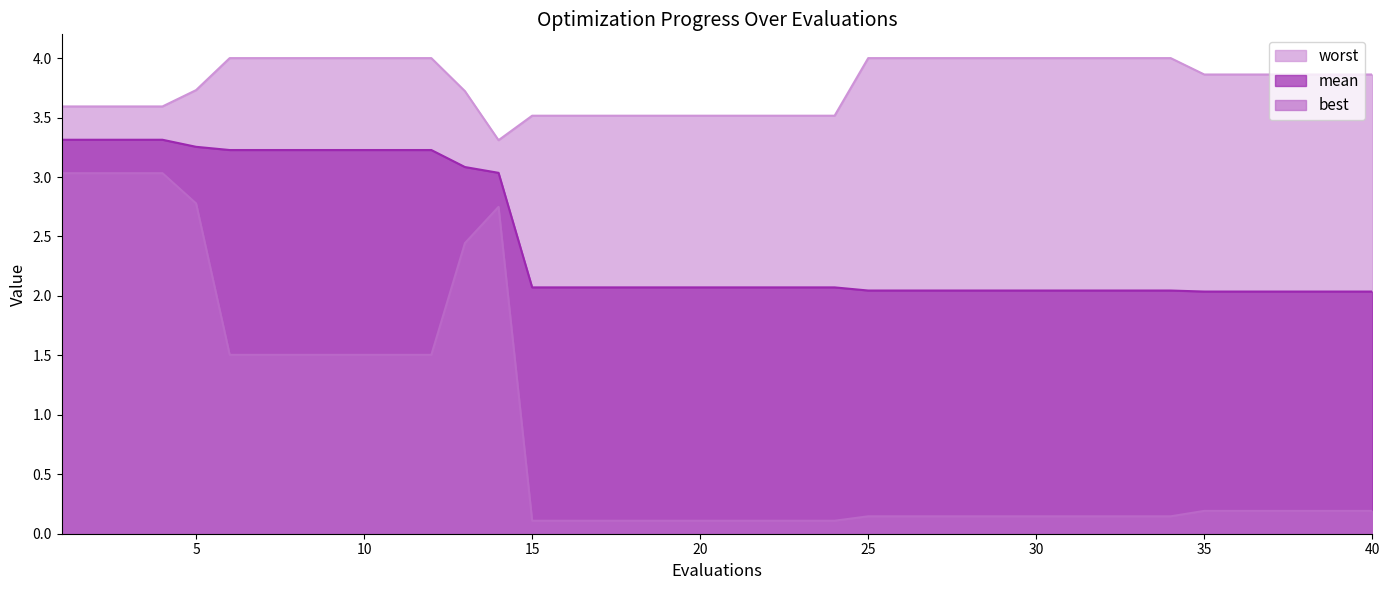

Between 10 and 9, which is larger?

10